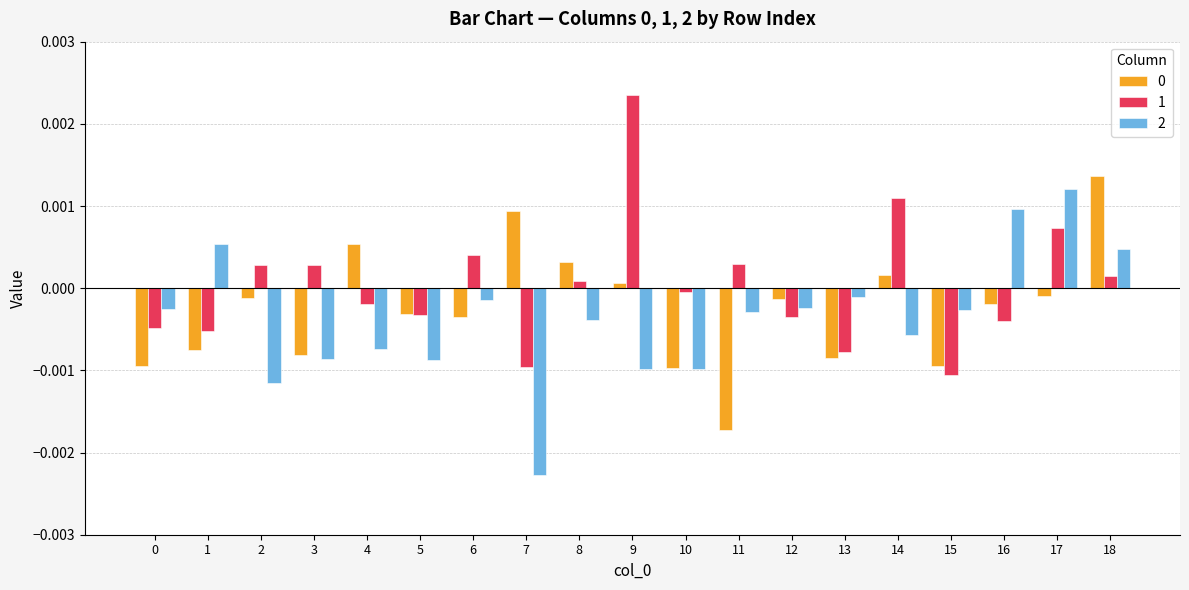

Which series has the largest range (max minus min)?

2